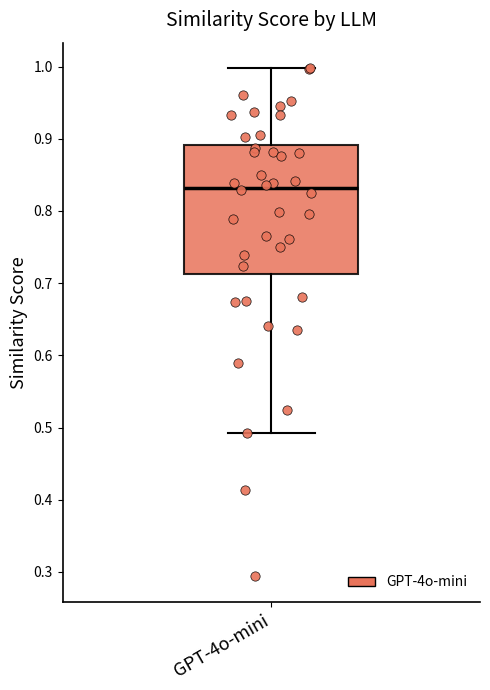

Transcribe this box plot: give where the median line is, the range the box spans, and where the two whiskers end, as read against the y-axis. The values are not printed on the chart, so give them approximately, as read against the axis.

median 0.83, box 0.71 to 0.89, whiskers 0.49 to 1.00